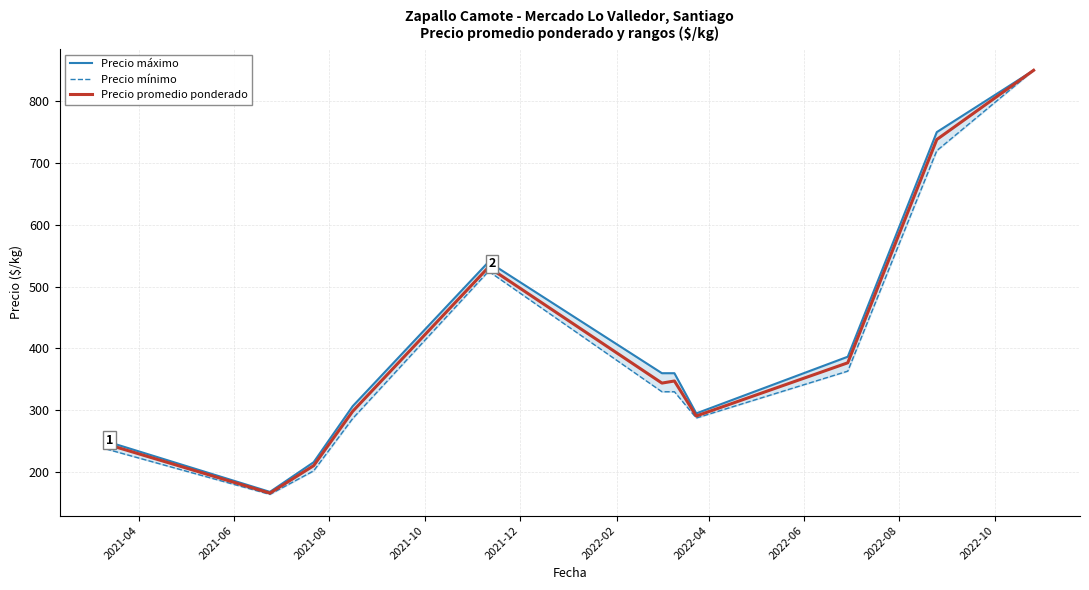

What position from the left is 2021-08?

3